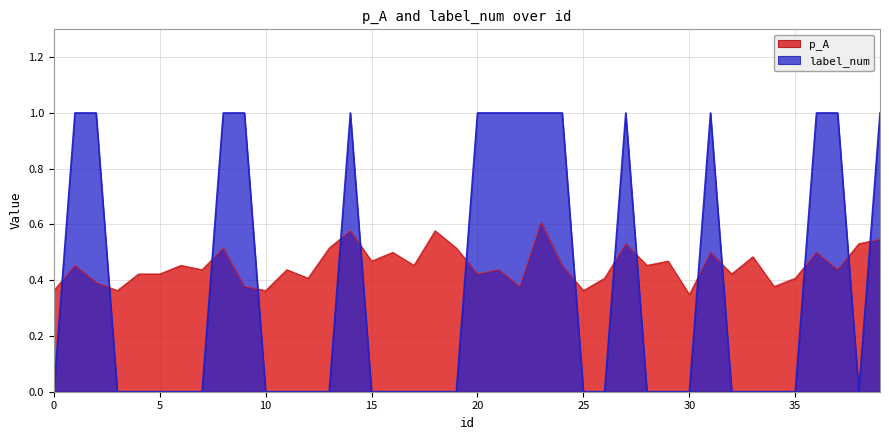

The value of label_num at 10 is -0.5. True or false?

False